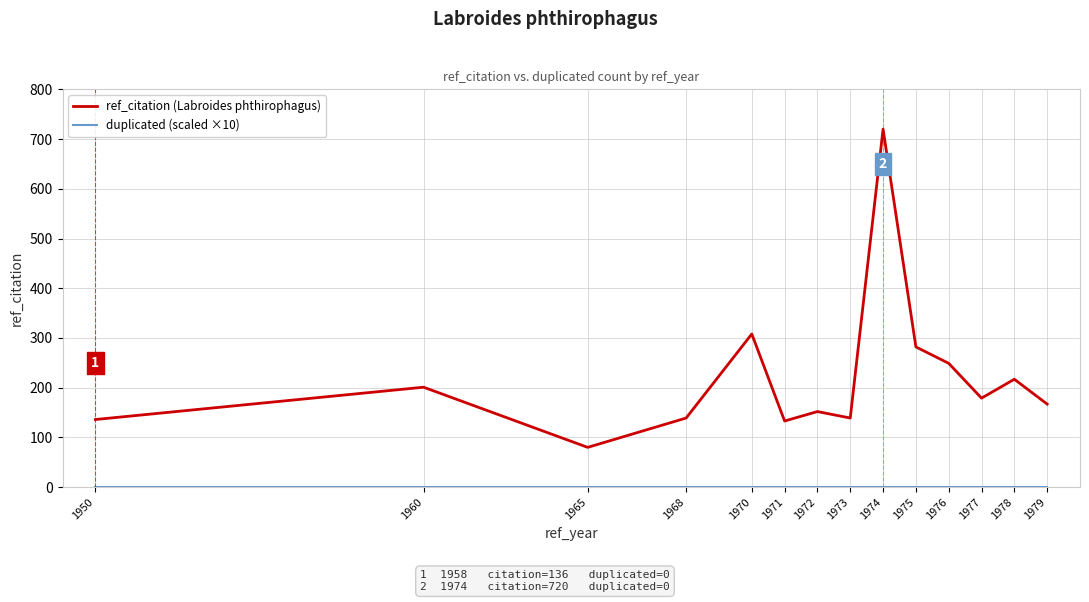

What is the difference between the highest and lowest values at 1975?

282